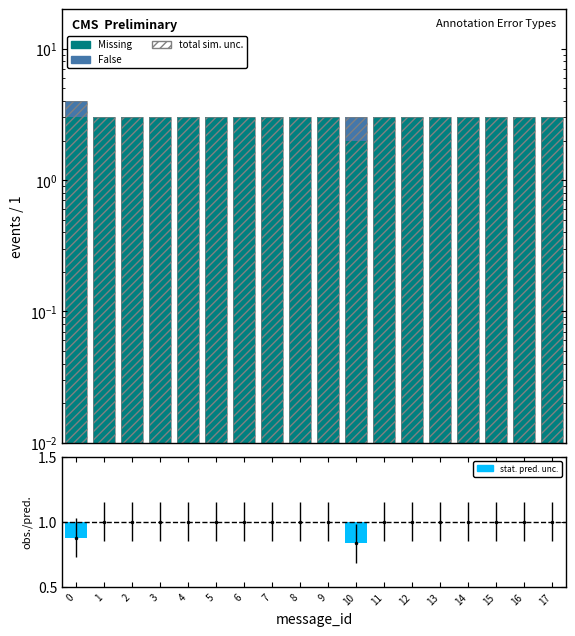

What is the difference between the maximum and minimum values in the False series?

1.0